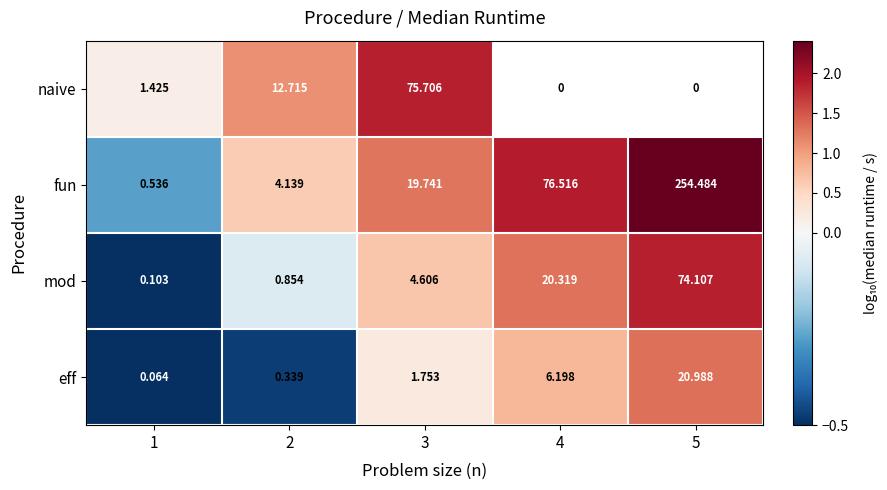

Is the value of fun at 4 greater than the value of eff at 3?

Yes